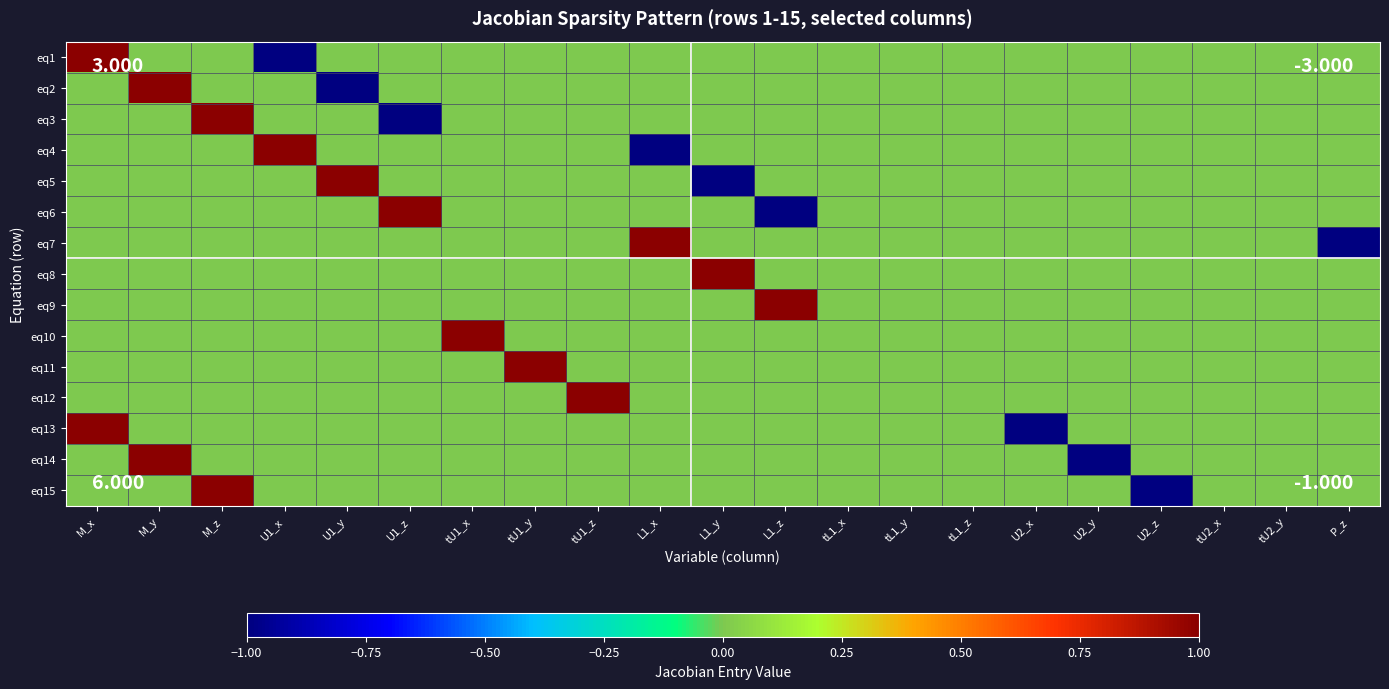

How many categories are shown in the chart?

21